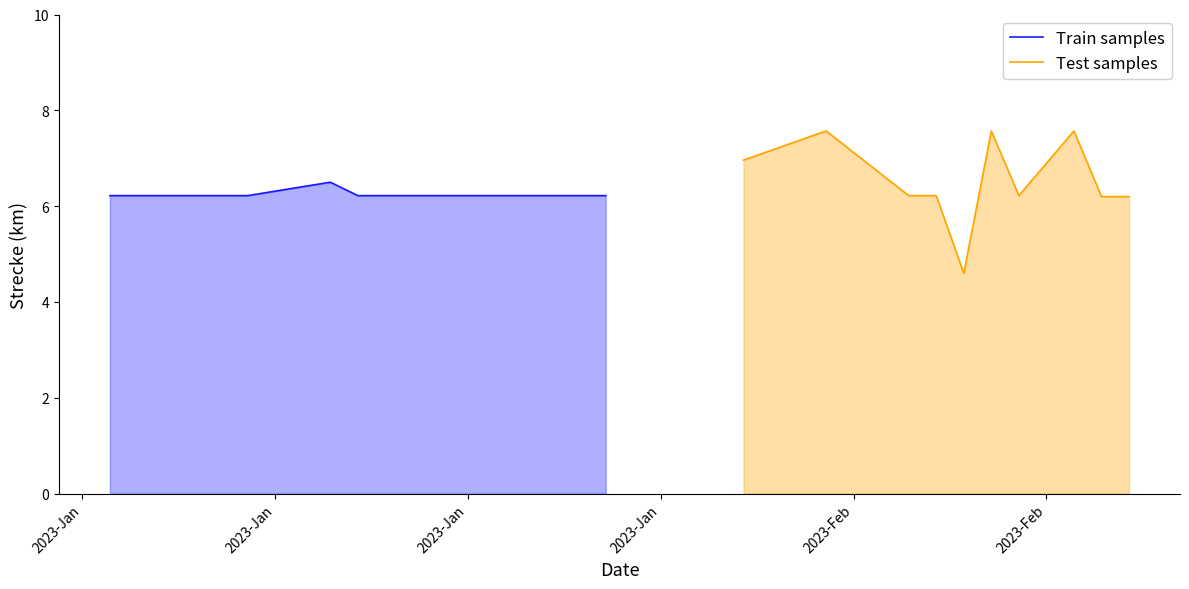

Which category has the highest value in the Train samples series?

2023-Jan